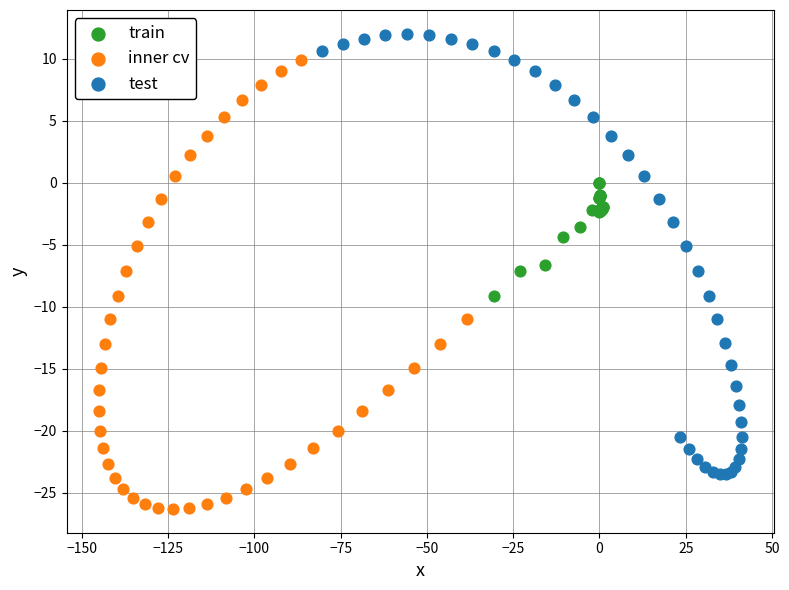

Which series contains the highest Y value?

test